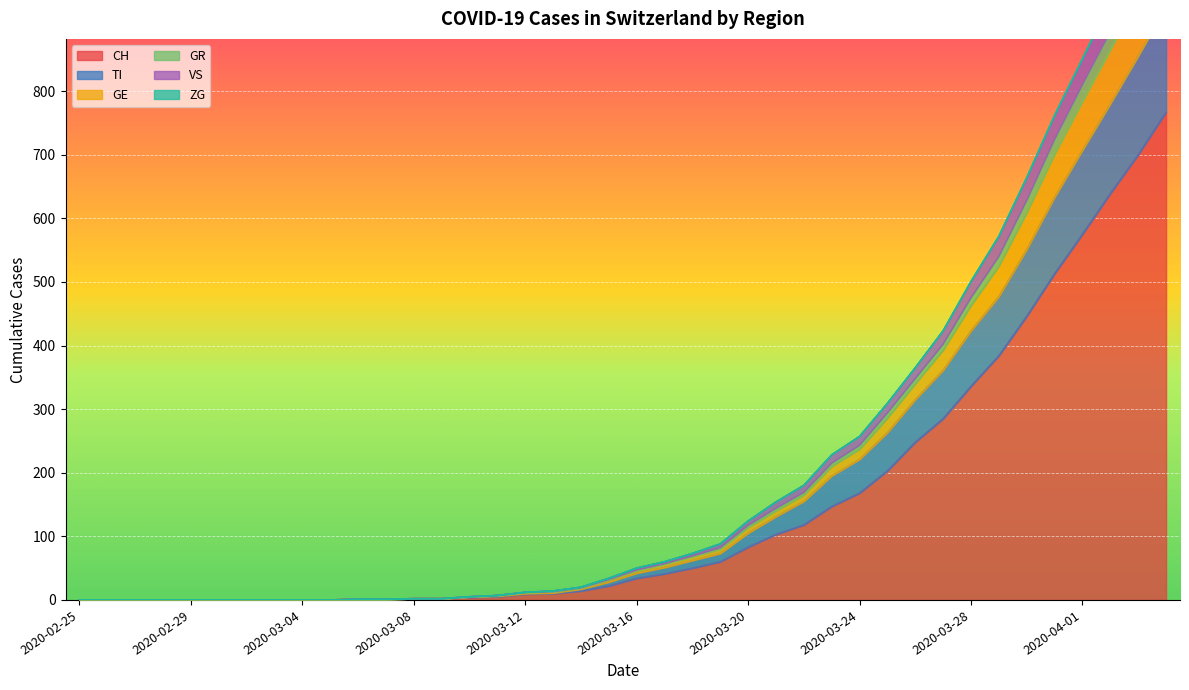

Is it true that CH equals 0 at 2020-02-25?

True